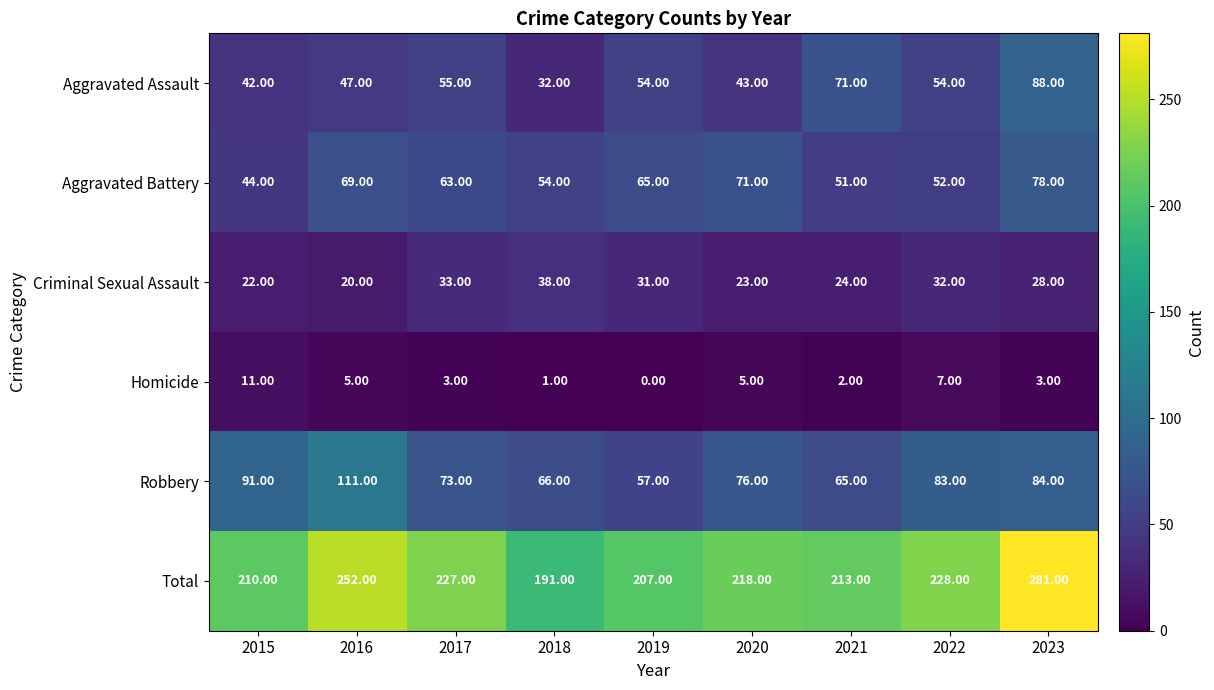

At which category is the sum across all series the highest?

2023